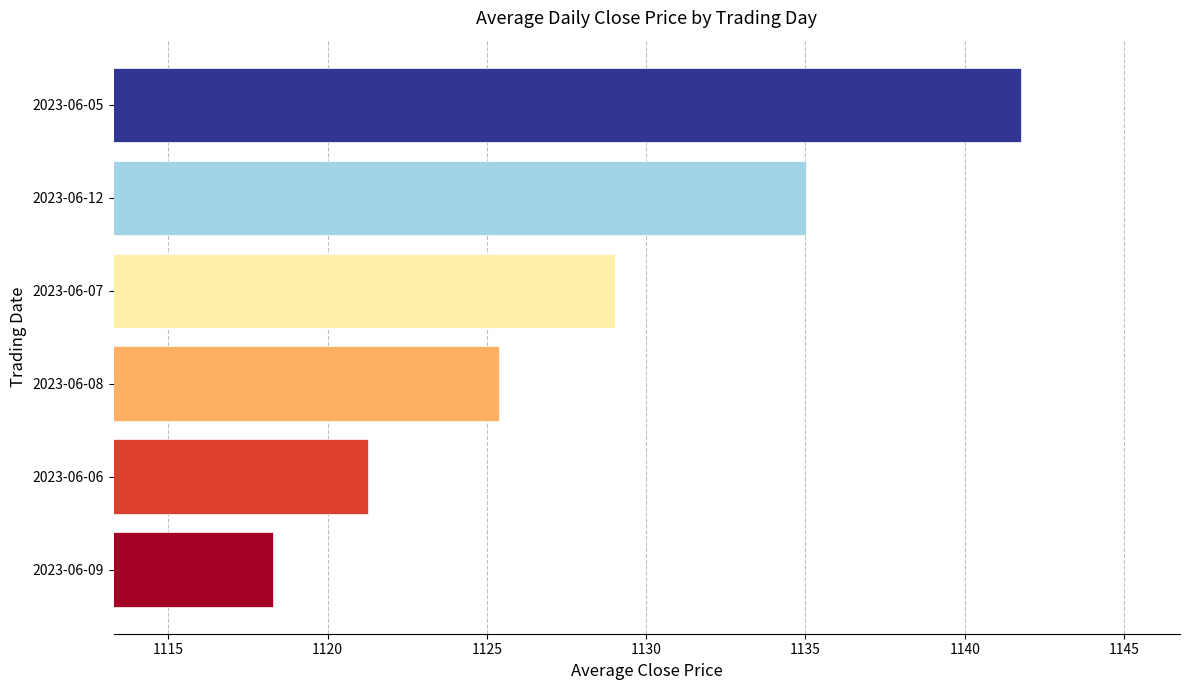

What is the greatest value displayed?

1141.8